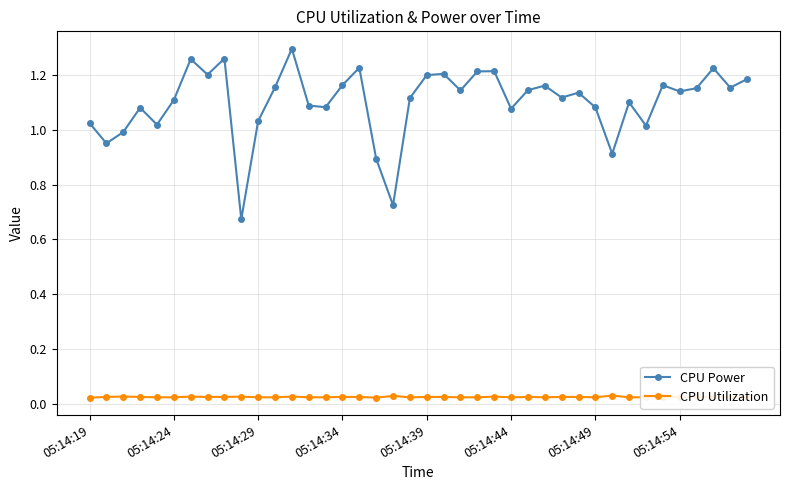

What is the value of the CPU Power point at the 18th from the left?

0.9